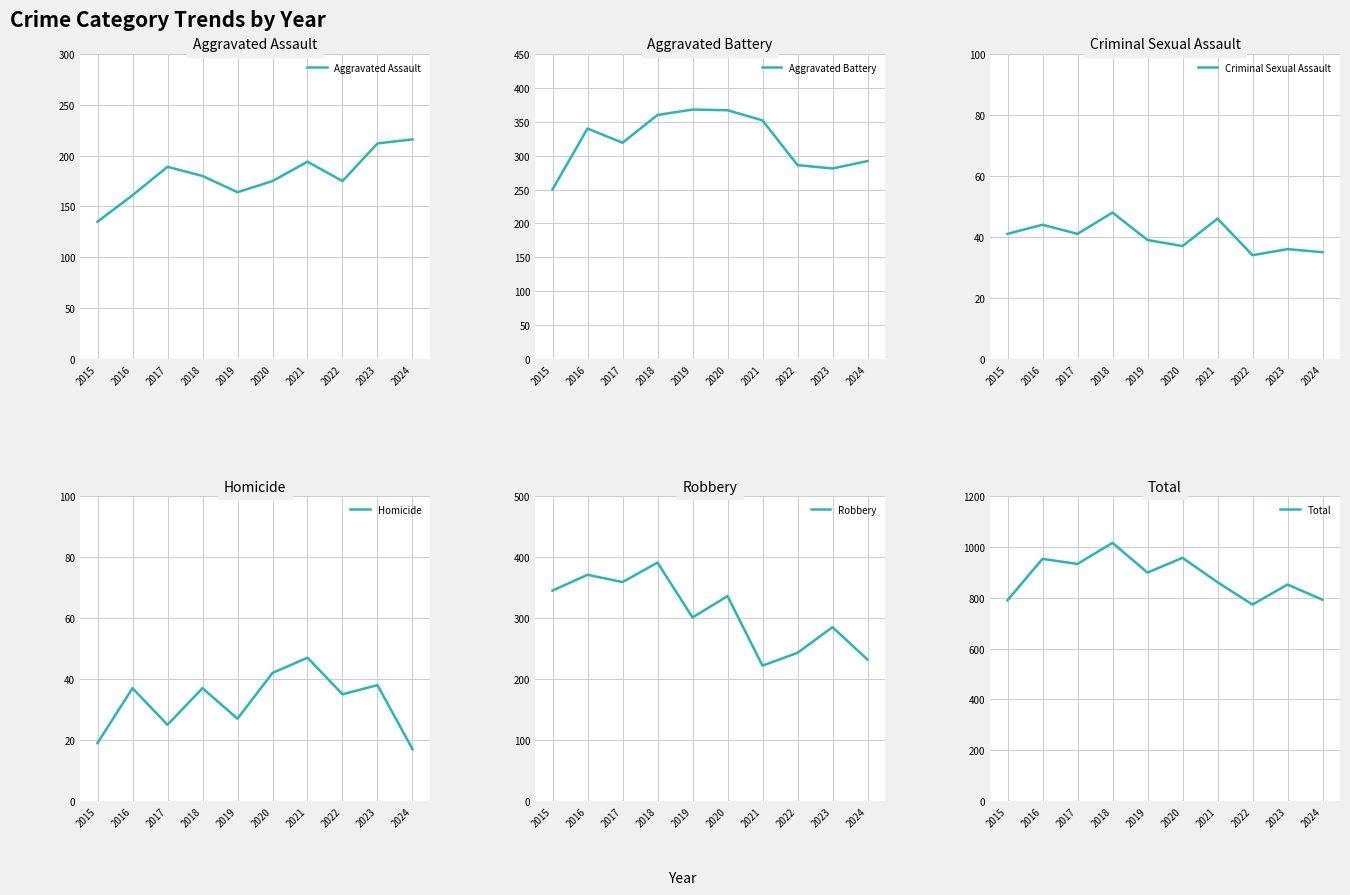

At which category does the chart reach its minimum across all series?

2024